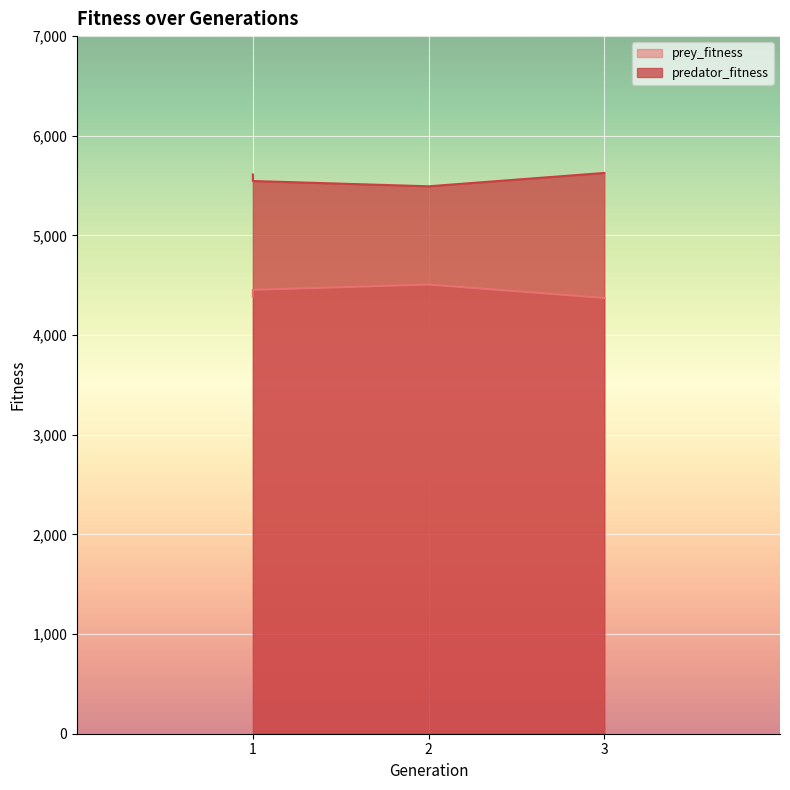

Reading right to left, list all the values displayed in this chart.

prey_fitness: 4373	4507	4454	4388
predator_fitness: 5627	5493	5546	5612